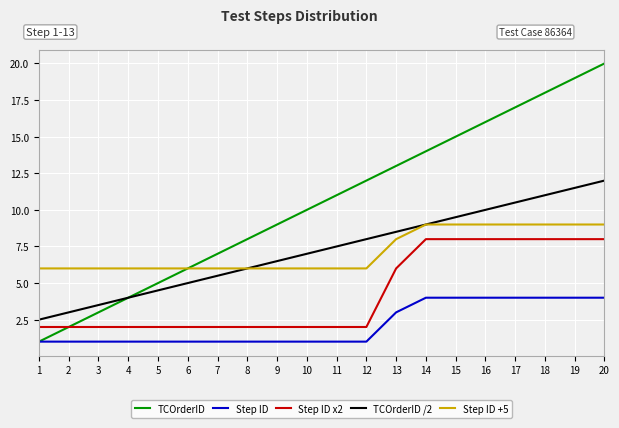

Rank the categories by TCOrderID /2 value from highest to lowest.

20, 19, 18, 17, 16, 15, 14, 13, 12, 11, 10, 9, 8, 7, 6, 5, 4, 3, 2, 1